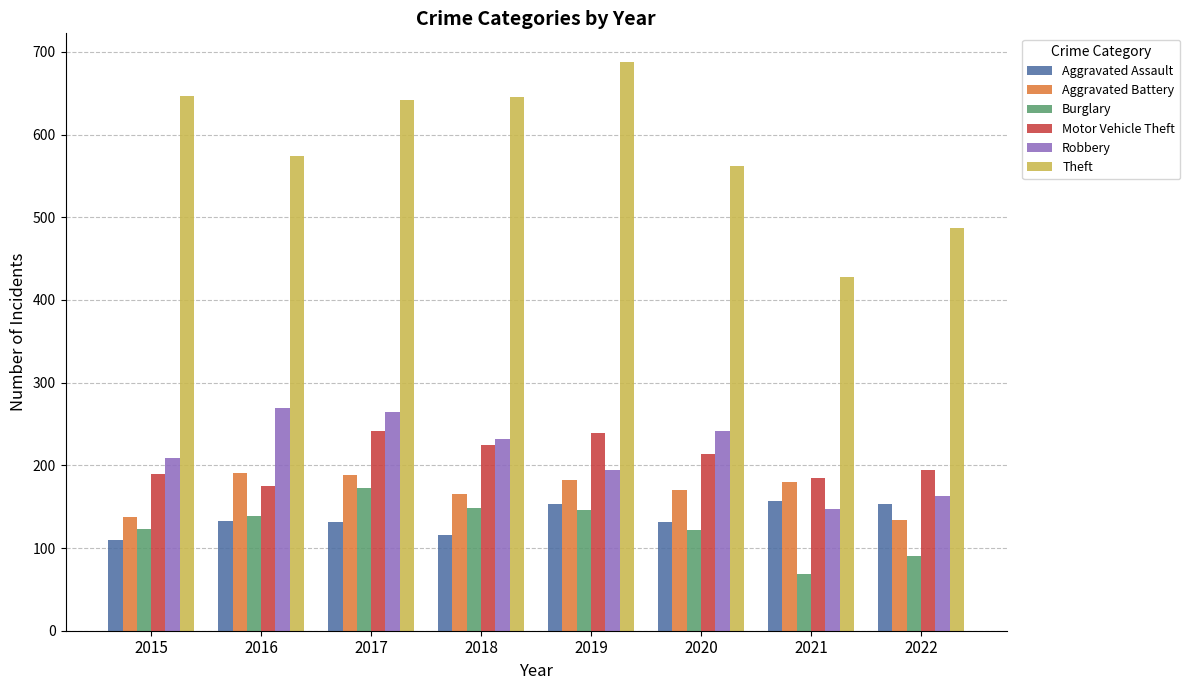

What is the sum of the Robbery values at 2016 and 2015?

478